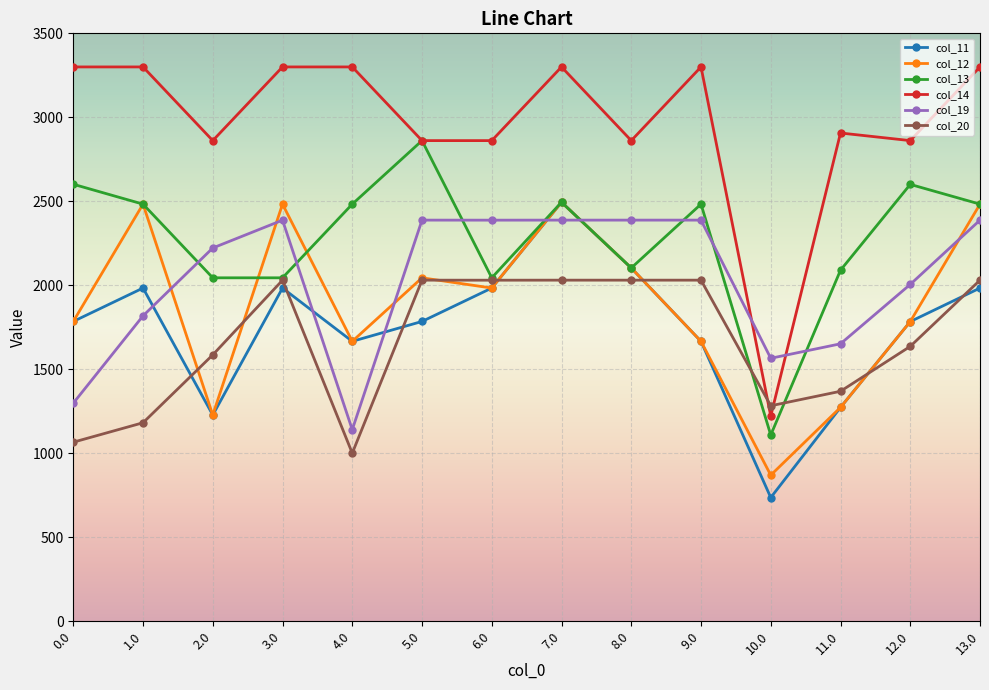

What is the label of the 9th point from the left?

8.0